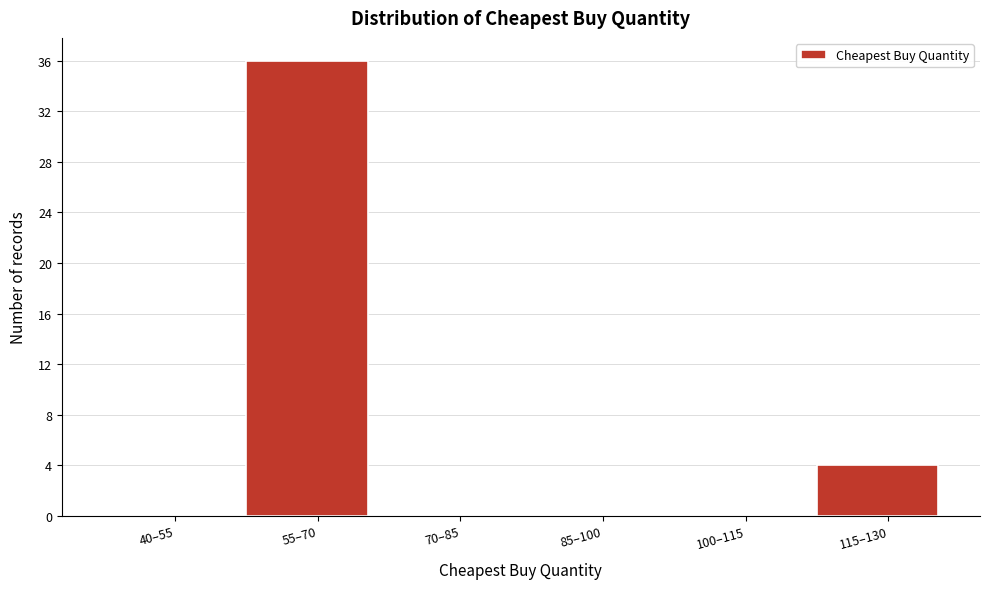

Reading left to right, what are all the values shown in this chart?

40–55=0	55–70=36	70–85=0	85–100=0	100–115=0	115–130=4